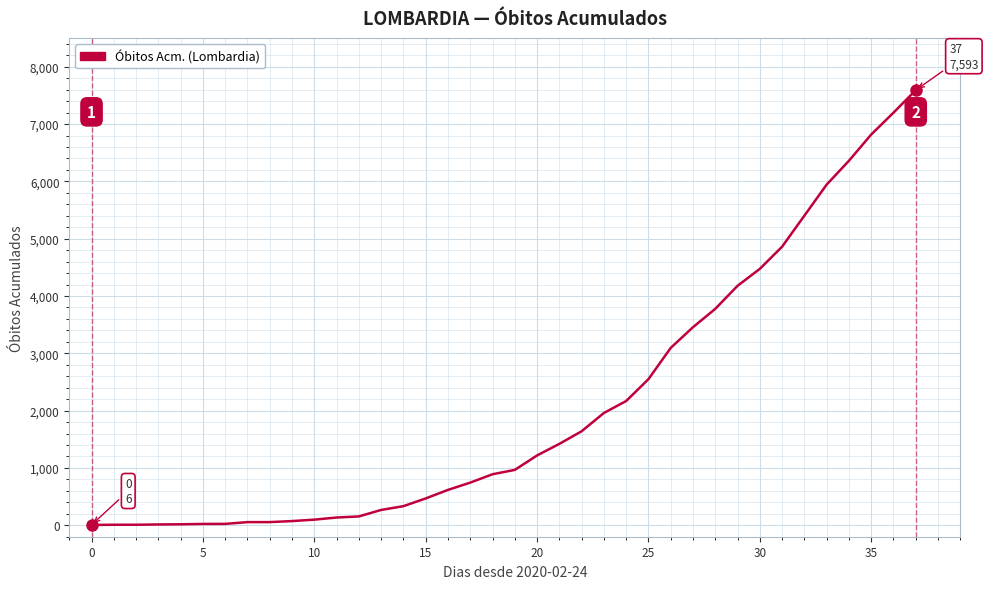

What is the greatest value displayed?

7593